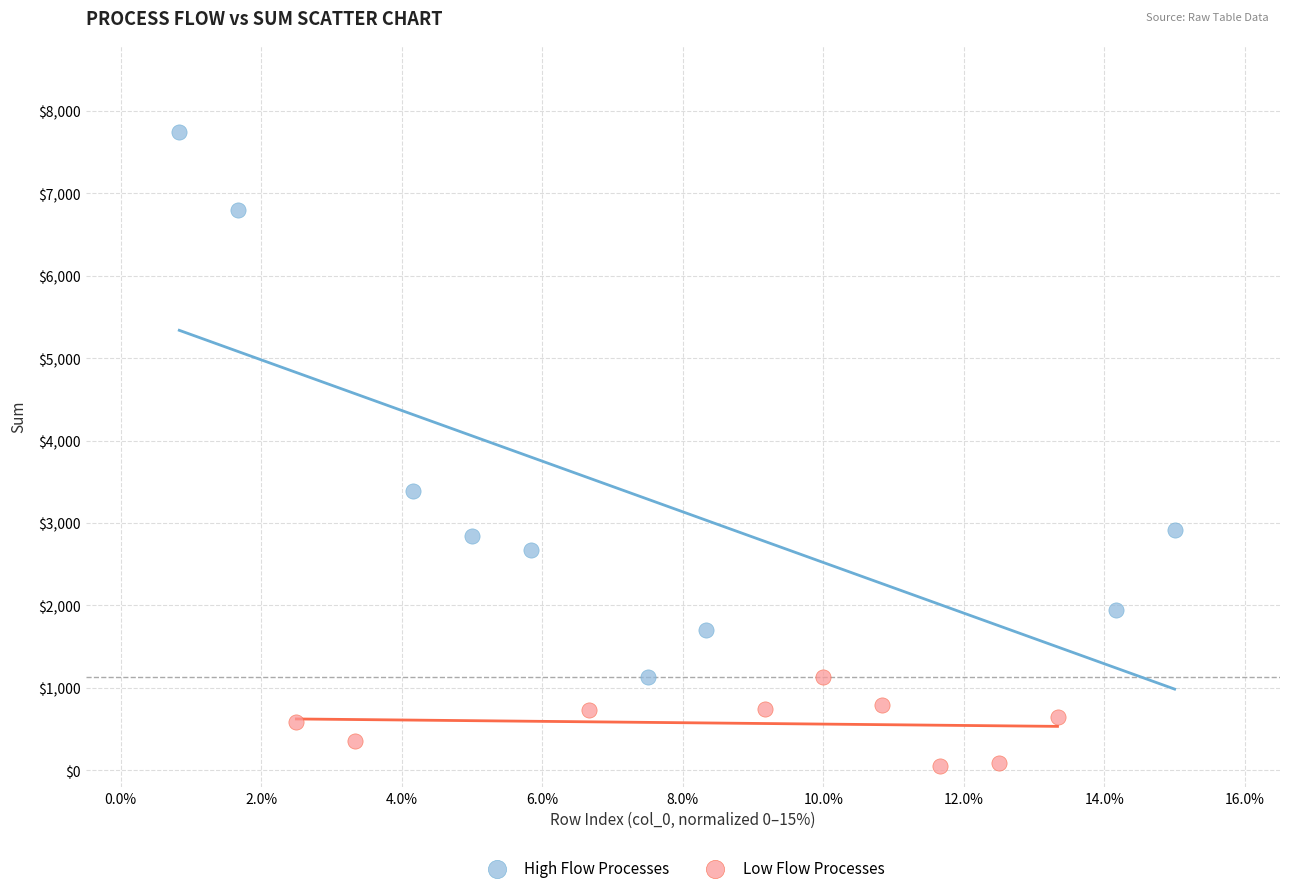

Which series has the largest Y range (max minus min)?

High Flow Processes